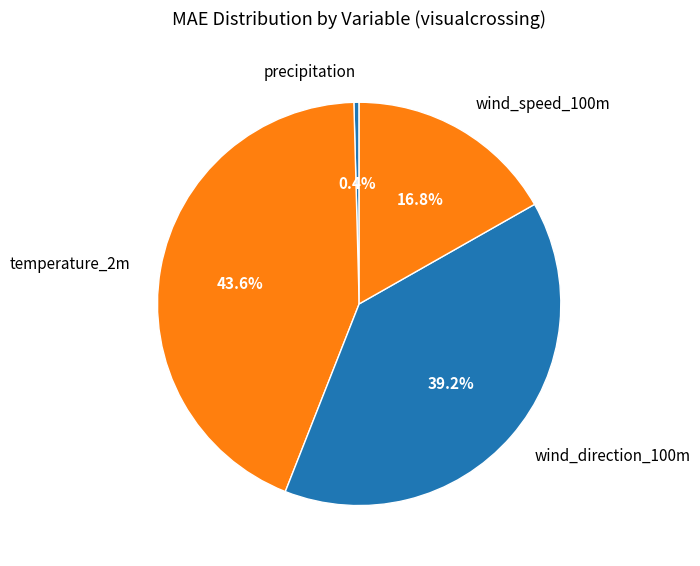

What percentage is the wind_speed_100m slice, to the nearest percent?

17%